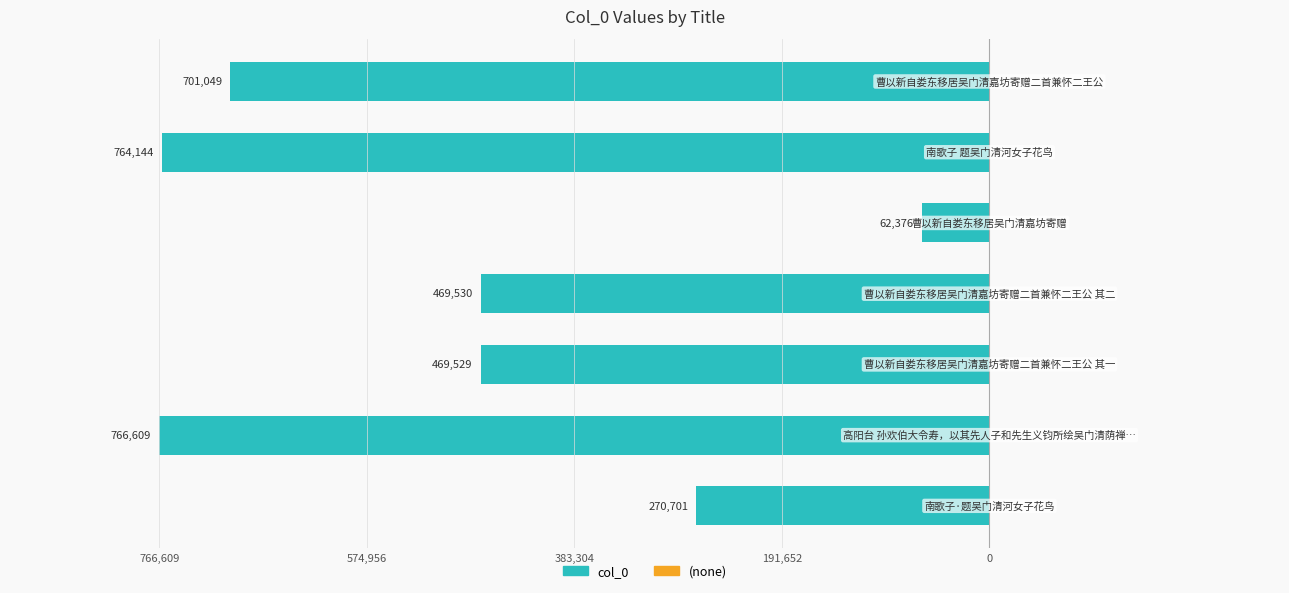

Are the bars horizontal?

Yes